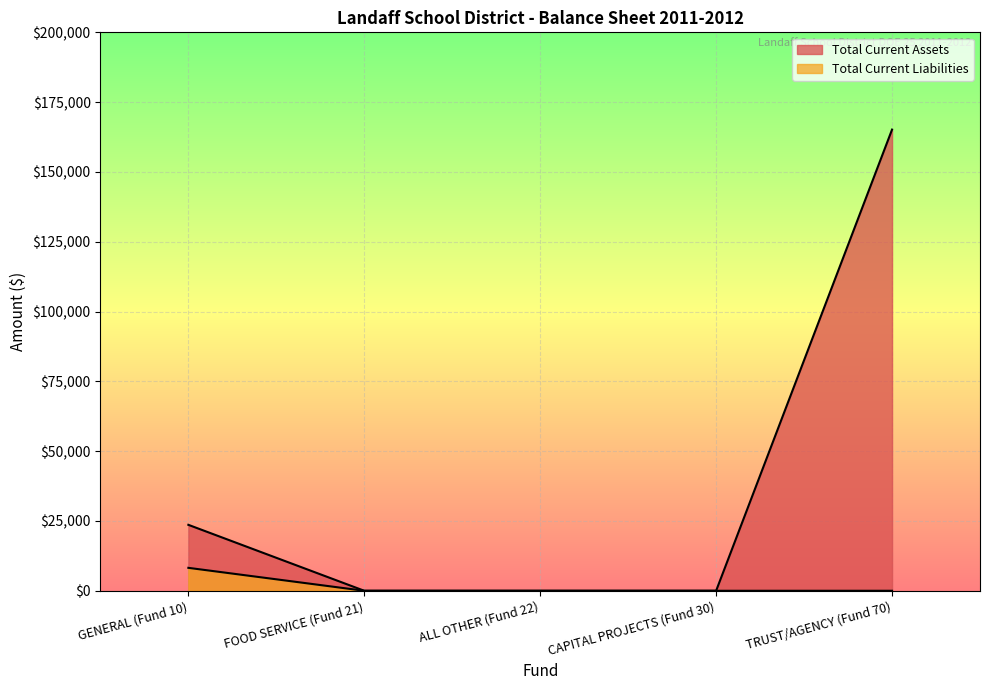

True or false: Total Current Liabilities has more than 2 points higher than both neighbors.

False